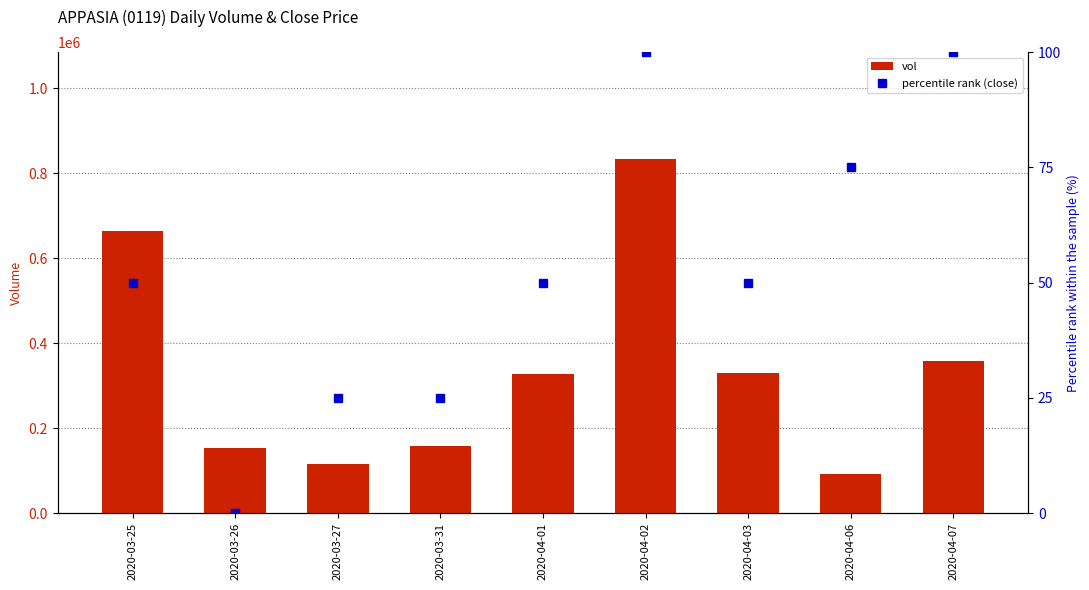

What are all the series names shown in the legend?

vol, percentile rank (close)